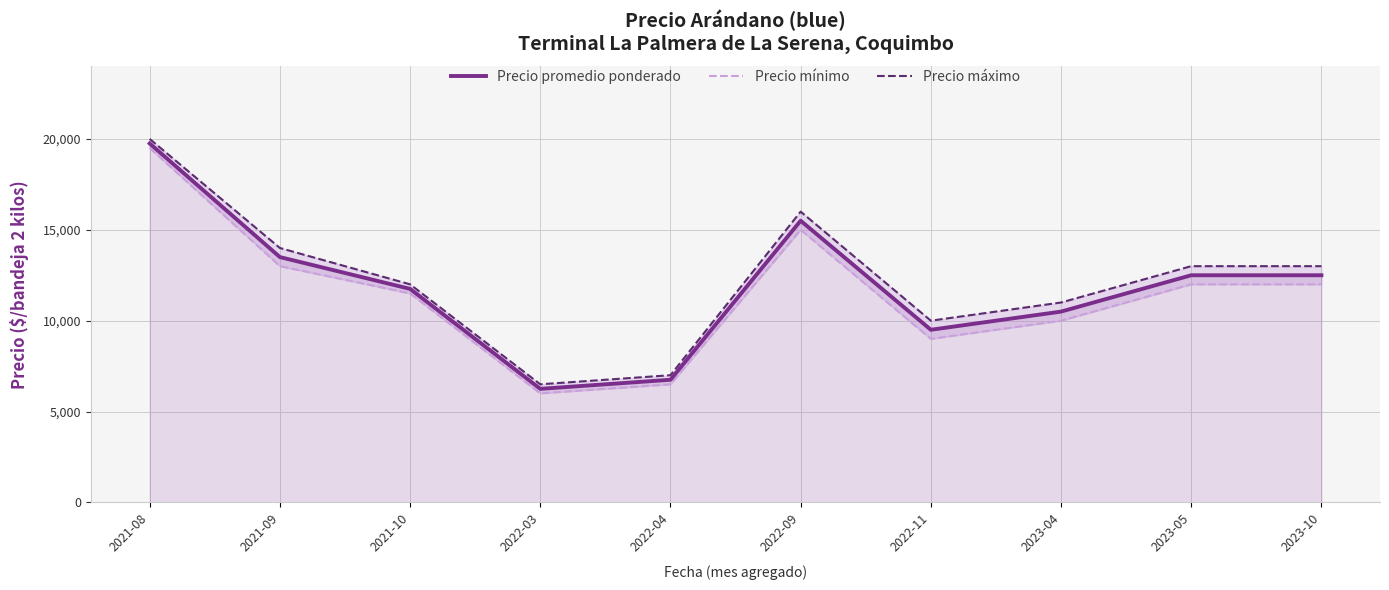

Between 2023-05 and 2022-04, which is larger?

2023-05